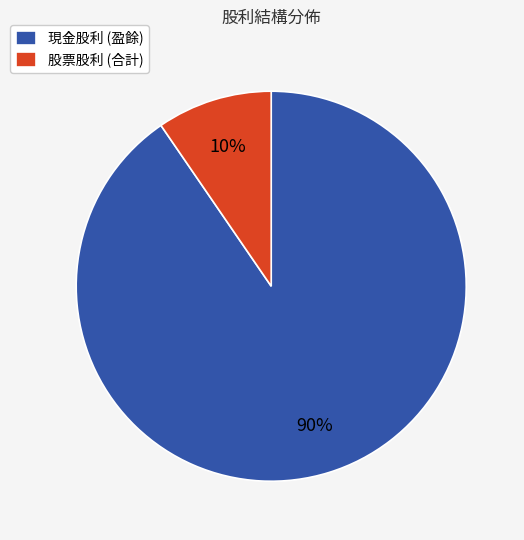

Which has a higher value, 股票股利 (合計) or 現金股利 (盈餘)?

現金股利 (盈餘)